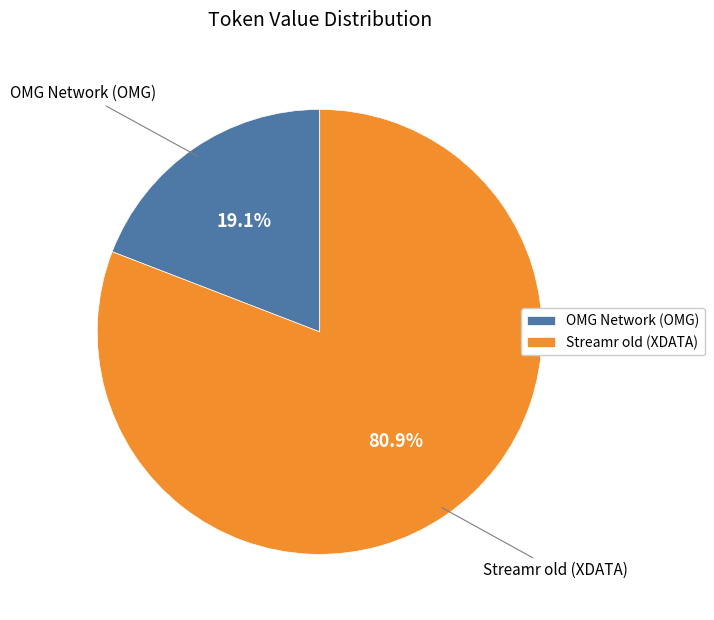

Which slice represents more than half of the pie?

Streamr old (XDATA)